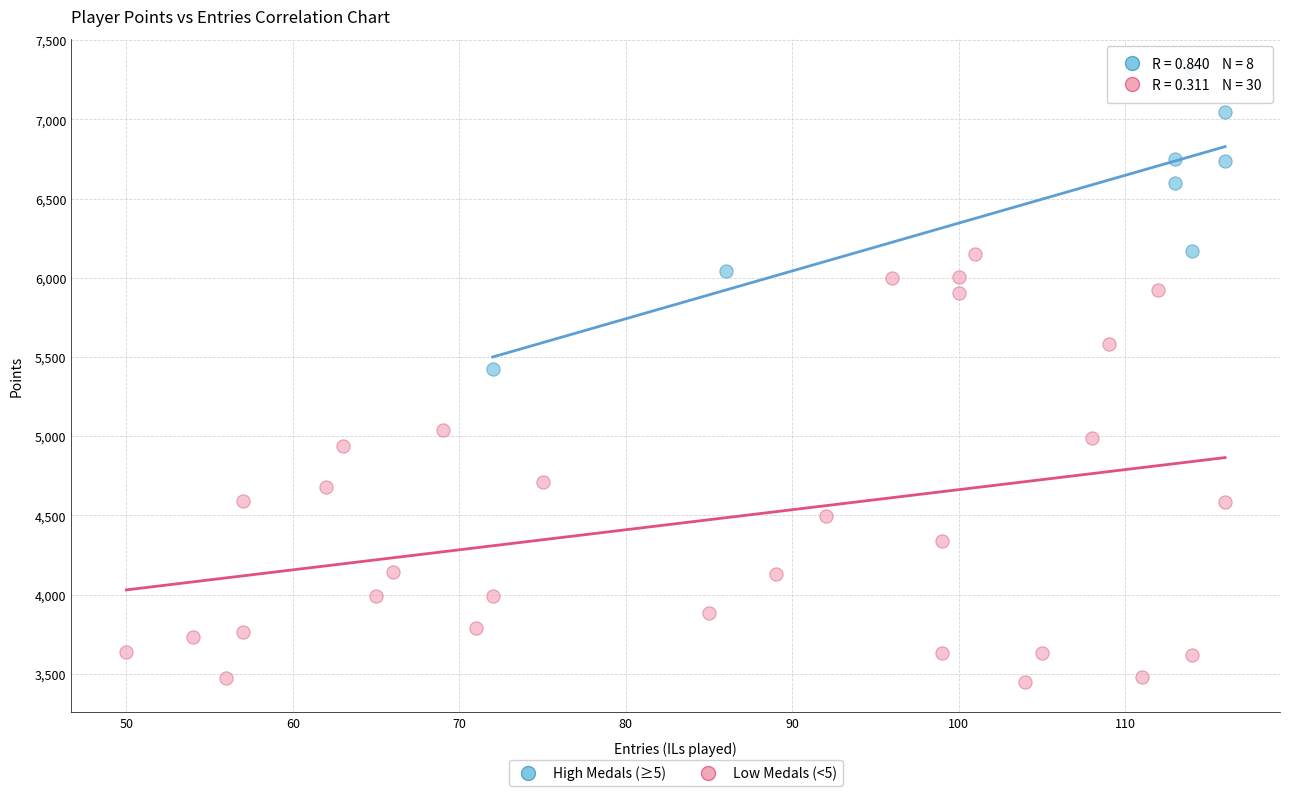

Which series has the widest spread of Y values?

Low Medals (<5)